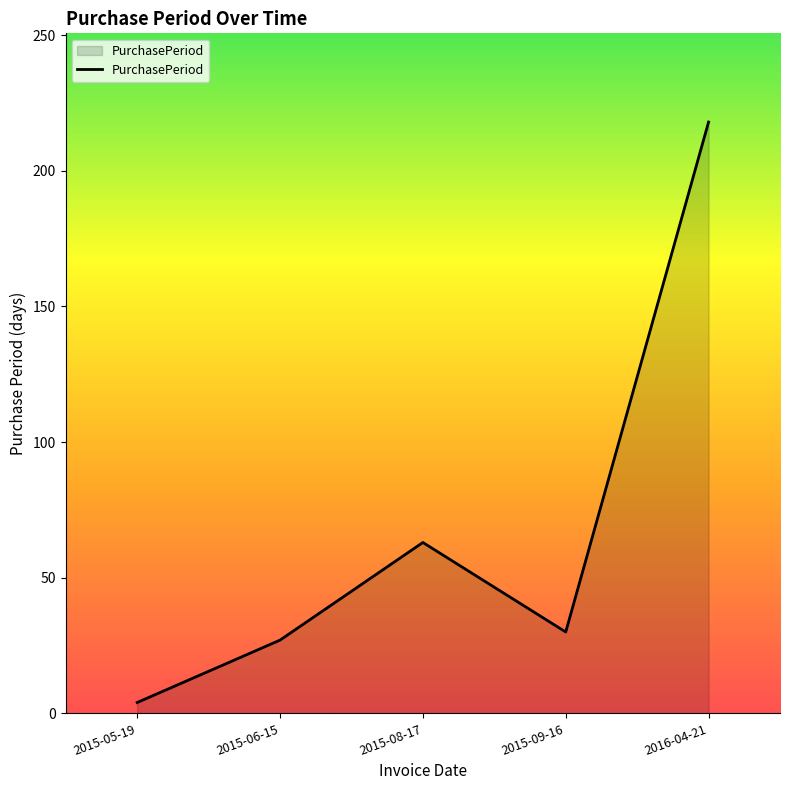

The value at 2015-08-17 is 63. True or false?

True